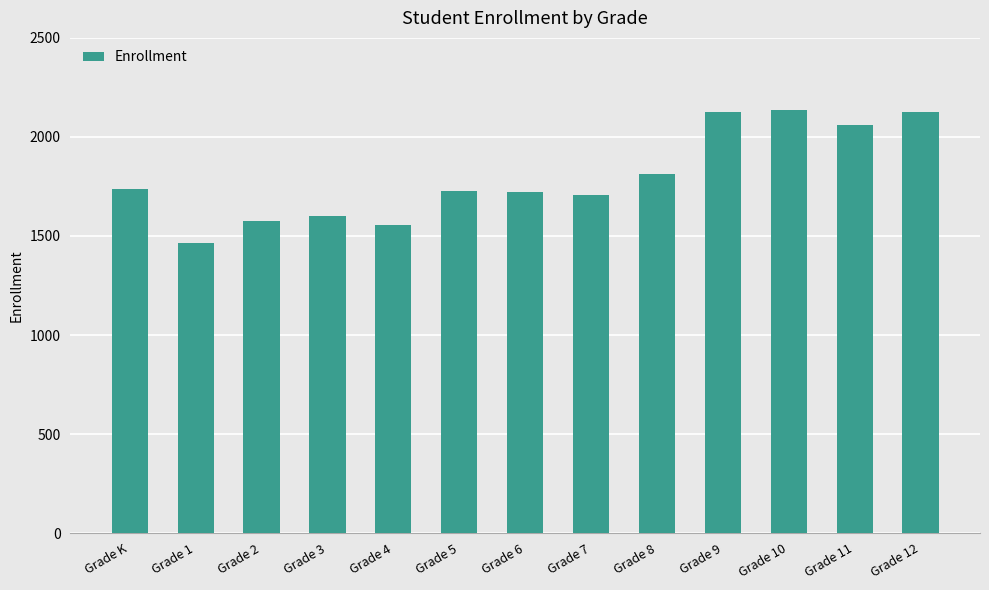

True or false: the data shows 1737 at Grade K.

True